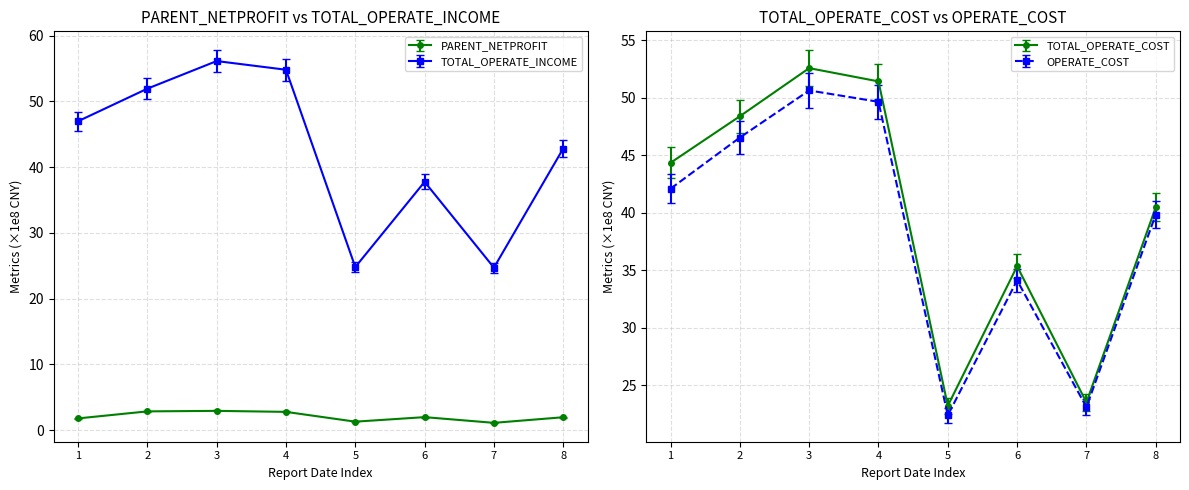

What are all the series names shown in the legend?

PARENT_NETPROFIT, TOTAL_OPERATE_INCOME, TOTAL_OPERATE_COST, OPERATE_COST